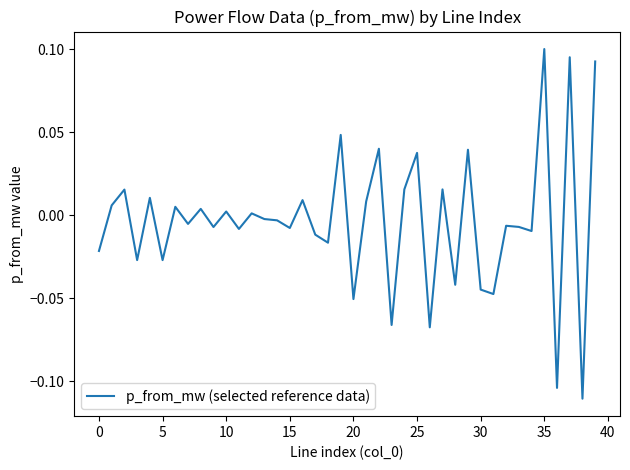

How many interior local valleys (lower than both neighbors) does the data have?

15